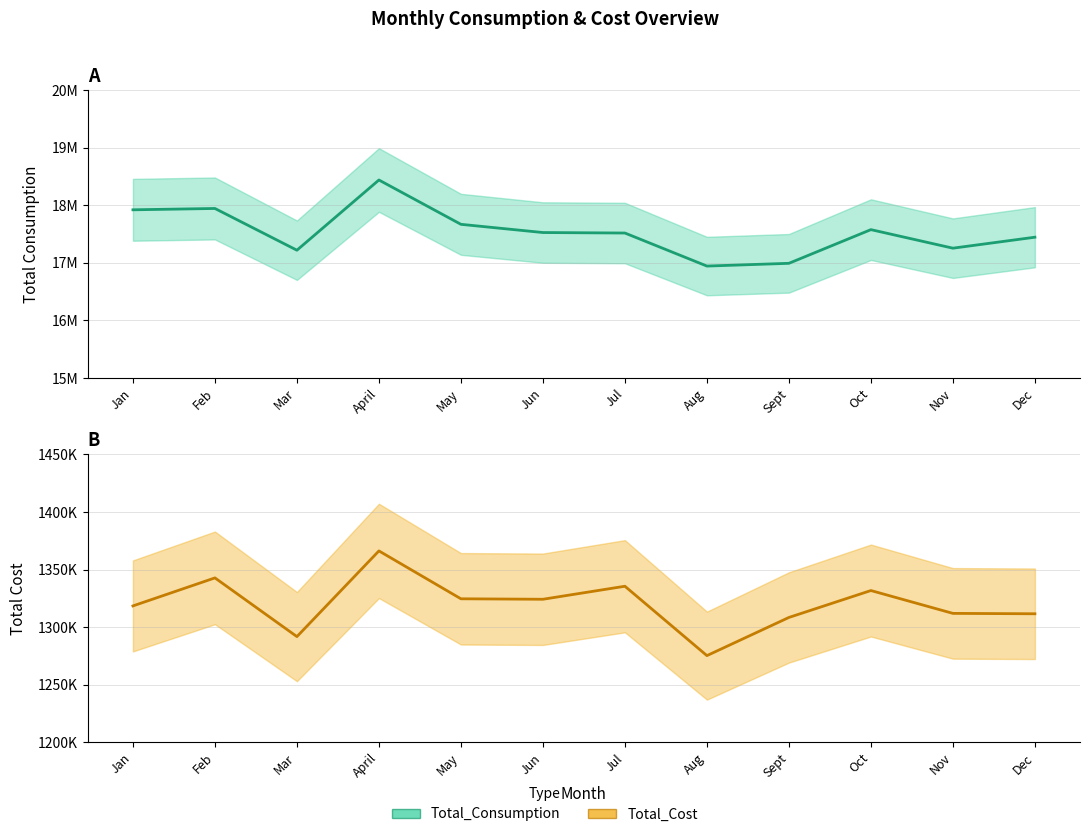

Count the number of data series in this chart.

2